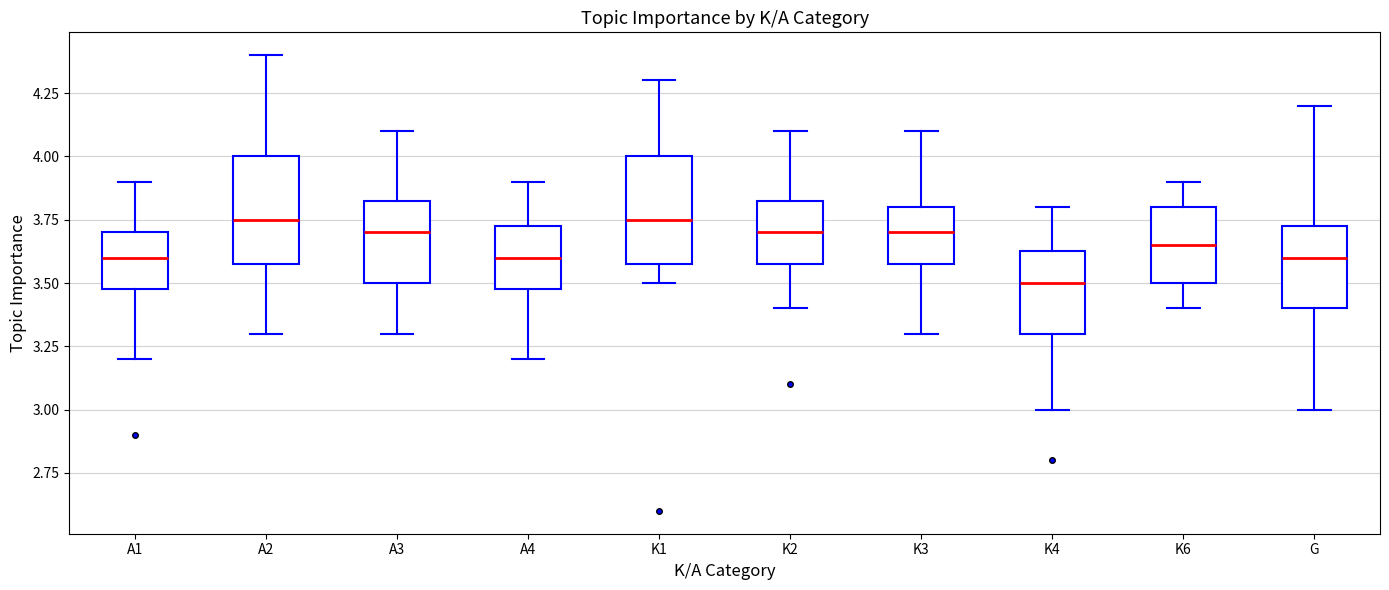

Reading left to right, transcribe this box plot: for each box, give where its median line is, the range the box spans, and where its two whiskers end, as read against the y-axis. The values are not printed on the chart, so give them approximately, as read against the axis.

A1: median 3.60, box 3.50 to 3.70, whiskers 3.20 to 3.90
A2: median 3.75, box 3.60 to 4.00, whiskers 3.30 to 4.40
A3: median 3.70, box 3.50 to 3.85, whiskers 3.30 to 4.10
A4: median 3.60, box 3.50 to 3.75, whiskers 3.20 to 3.90
K1: median 3.75, box 3.60 to 4.00, whiskers 3.50 to 4.30
K2: median 3.70, box 3.60 to 3.85, whiskers 3.40 to 4.10
K3: median 3.70, box 3.60 to 3.80, whiskers 3.30 to 4.10
K4: median 3.50, box 3.30 to 3.65, whiskers 3.00 to 3.80
K6: median 3.65, box 3.50 to 3.80, whiskers 3.40 to 3.90
G: median 3.60, box 3.40 to 3.75, whiskers 3.00 to 4.20